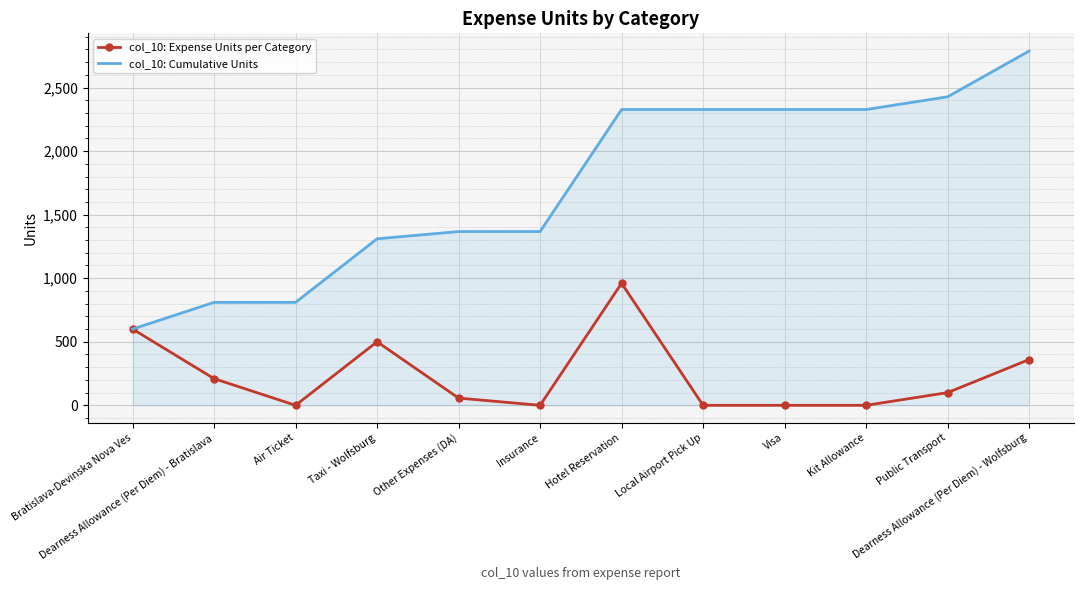

List the series in order of their overall mean, lowest first.

col_10: Expense Units per Category, col_10: Cumulative Units